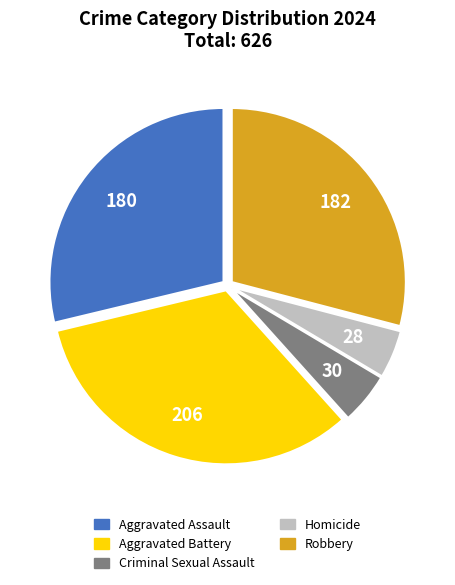

Is Aggravated Assault the majority of the pie?

No